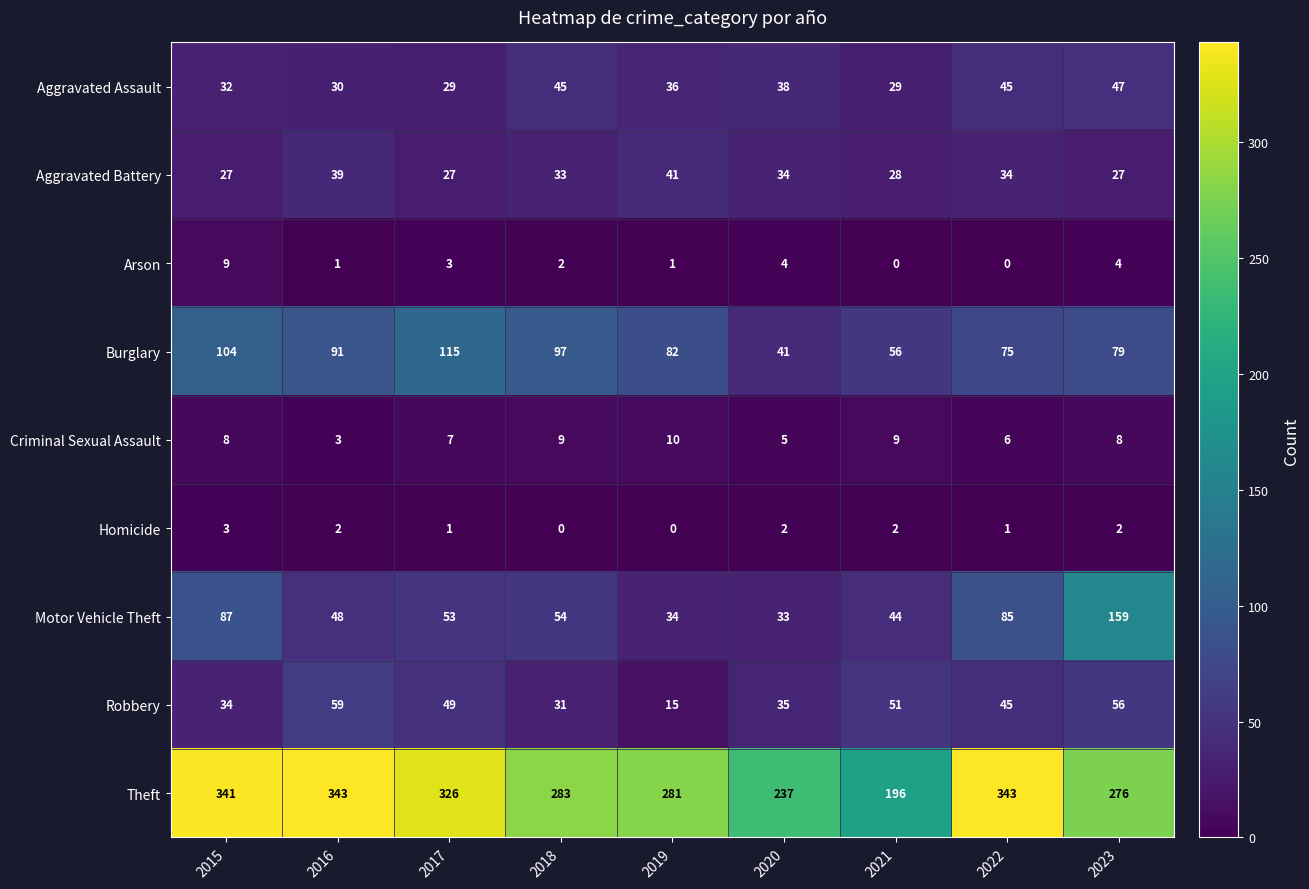

Where is Motor Vehicle Theft nearest to the value 96?

2015